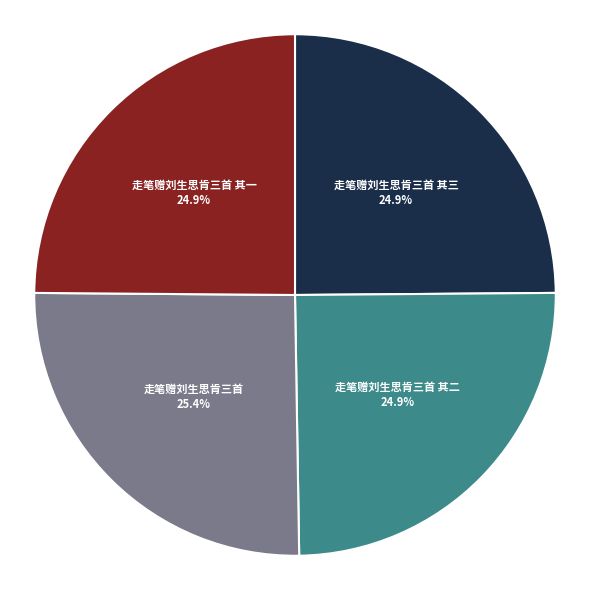

Is it true that 走笔赠刘生思肯三首 is 25% of the pie?

True